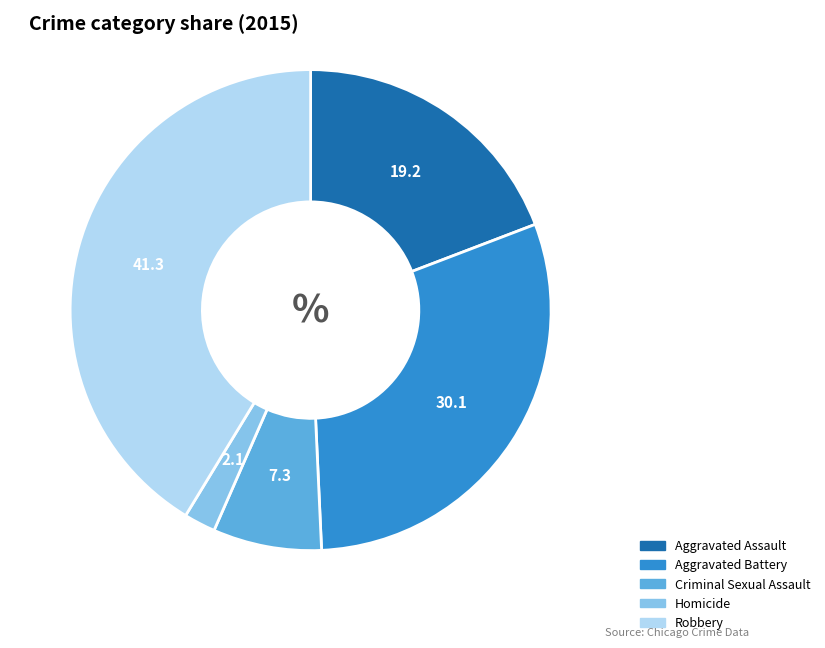

The Aggravated Assault slice represents 19% of the pie. True or false?

True